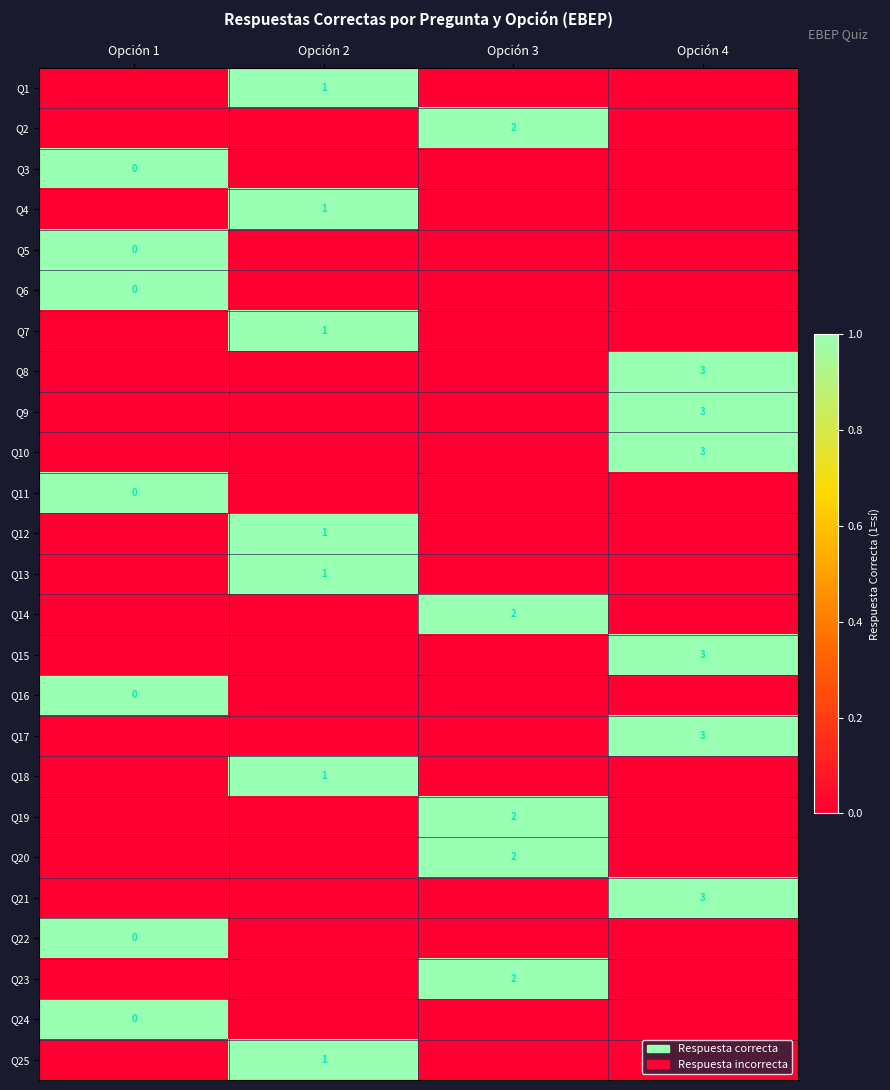

Rank the series at Opción 1 from lowest to highest value.

Q1, Q2, Q4, Q7, Q8, Q9, Q10, Q12, Q13, Q14, Q15, Q17, Q18, Q19, Q20, Q21, Q23, Q25, Q3, Q5, Q6, Q11, Q16, Q22, Q24